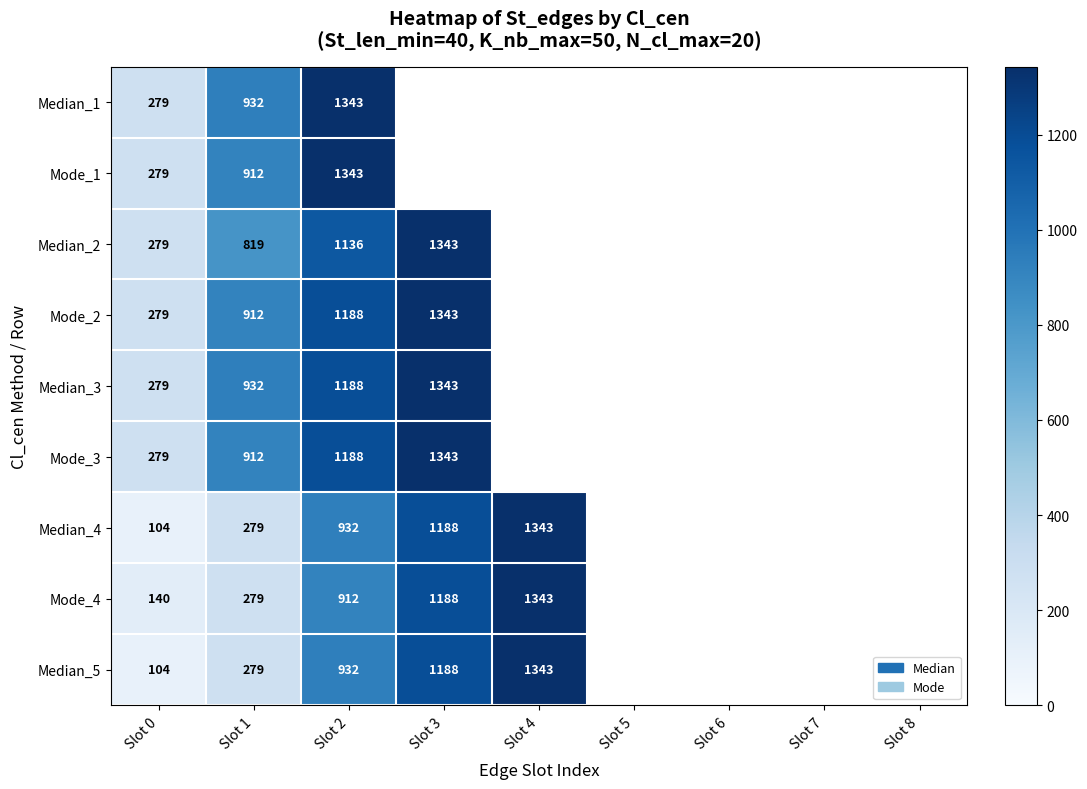

True or false: Median_4 has a value of 526 at Slot 3.

False